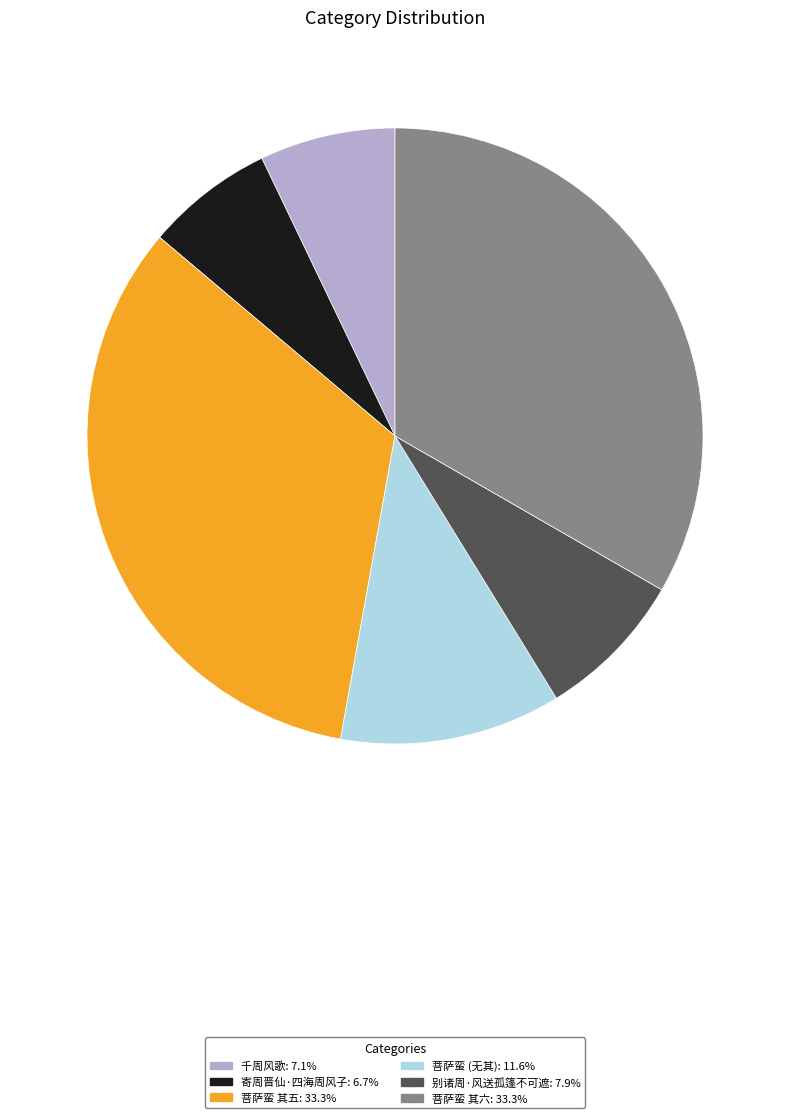

How many segments does this pie chart have?

6